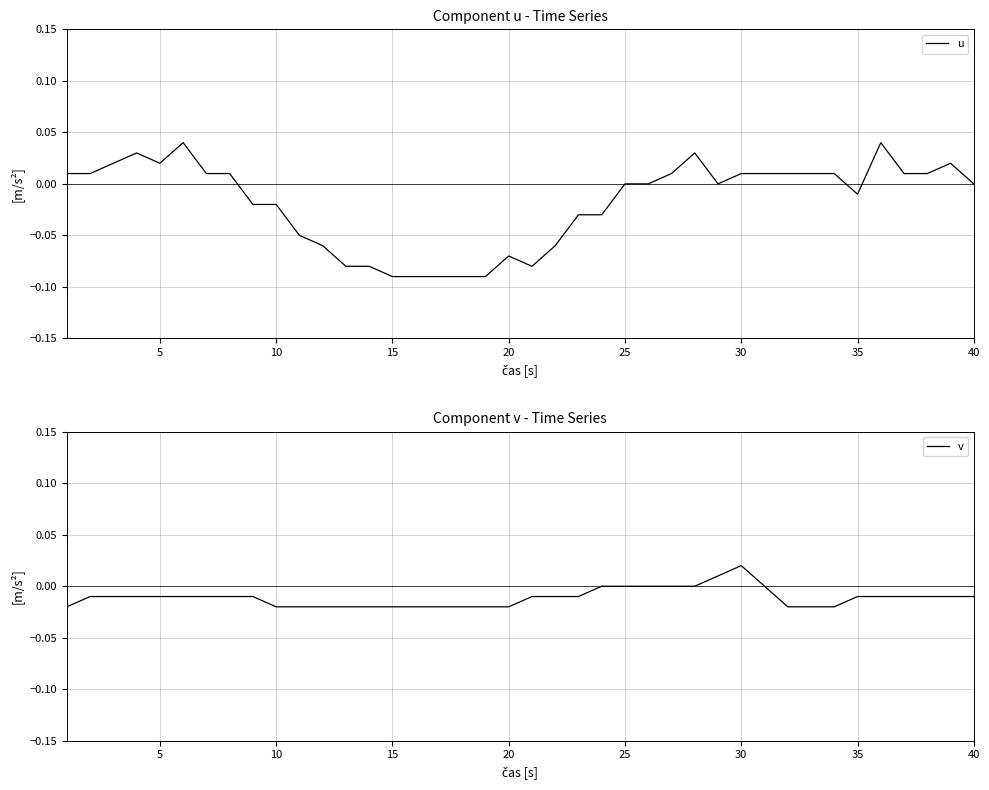

Is this an area chart (filled region under the line)?

No